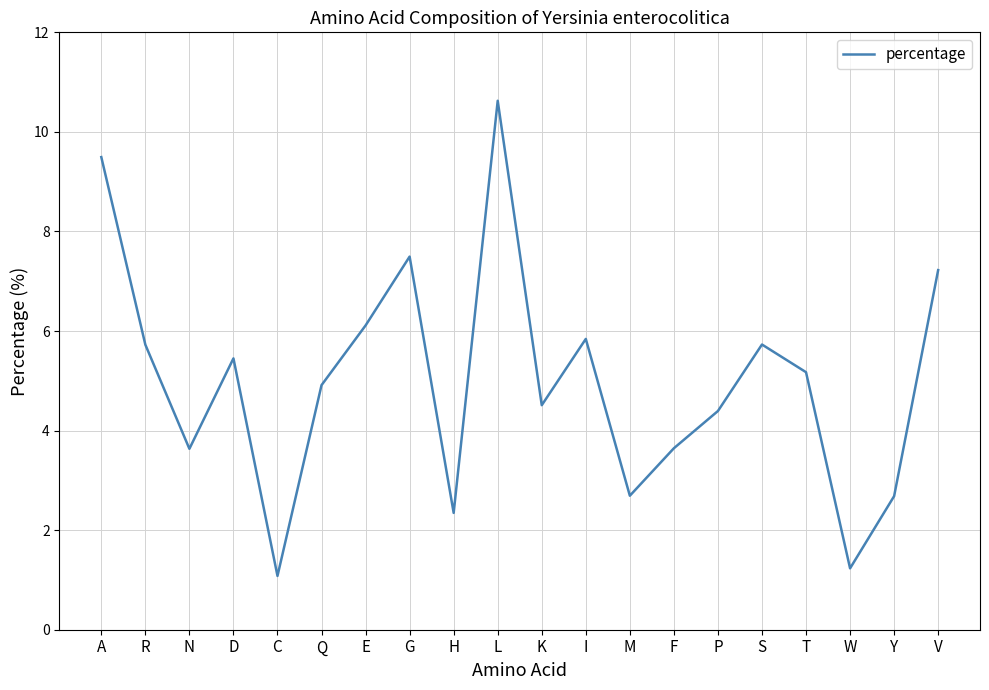

Which label corresponds to the smallest value in the chart?

C